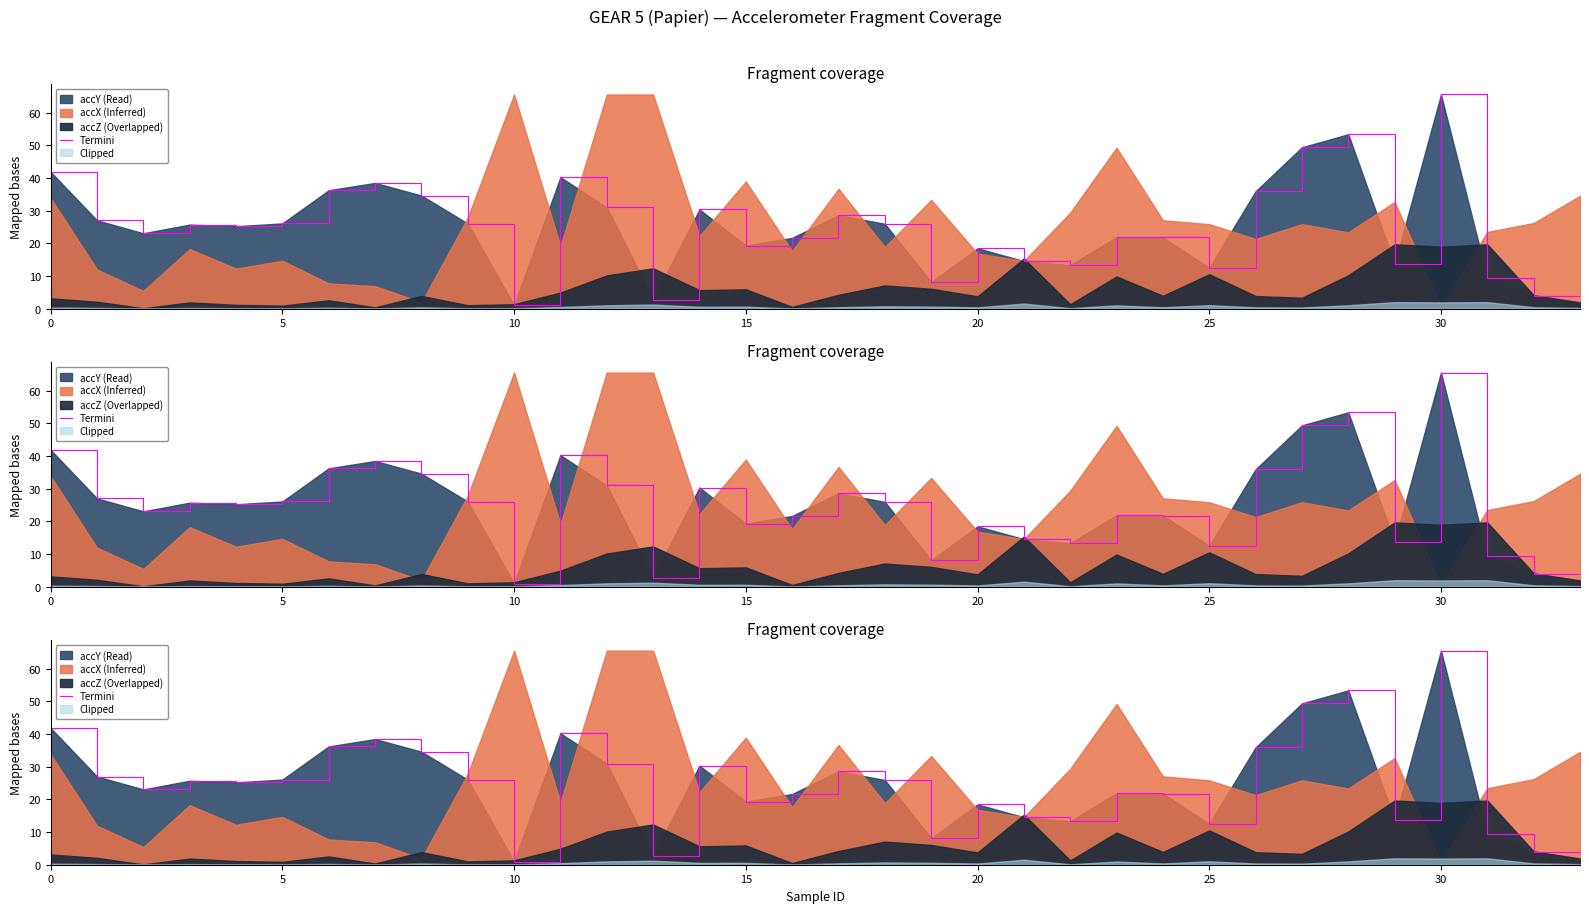

What is the average value?

24.9